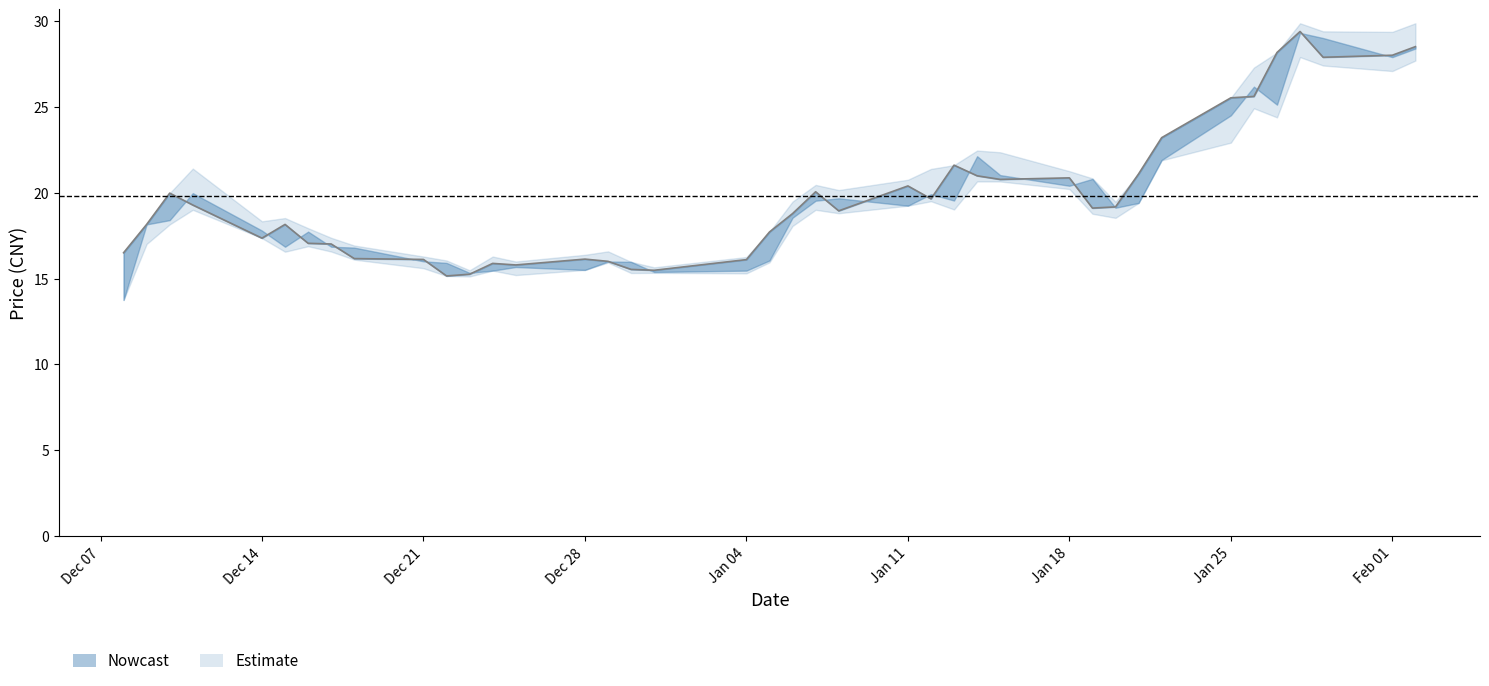

How many interior local valleys does the low series have?

10